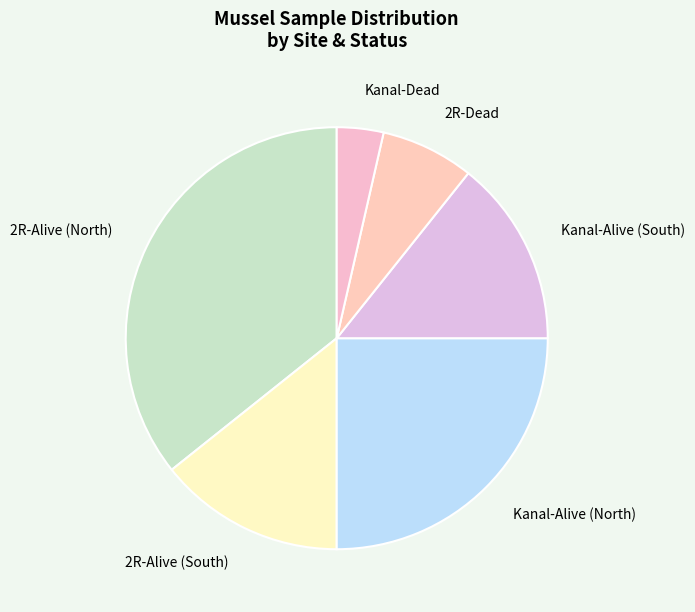

How many slices are in this pie chart?

6